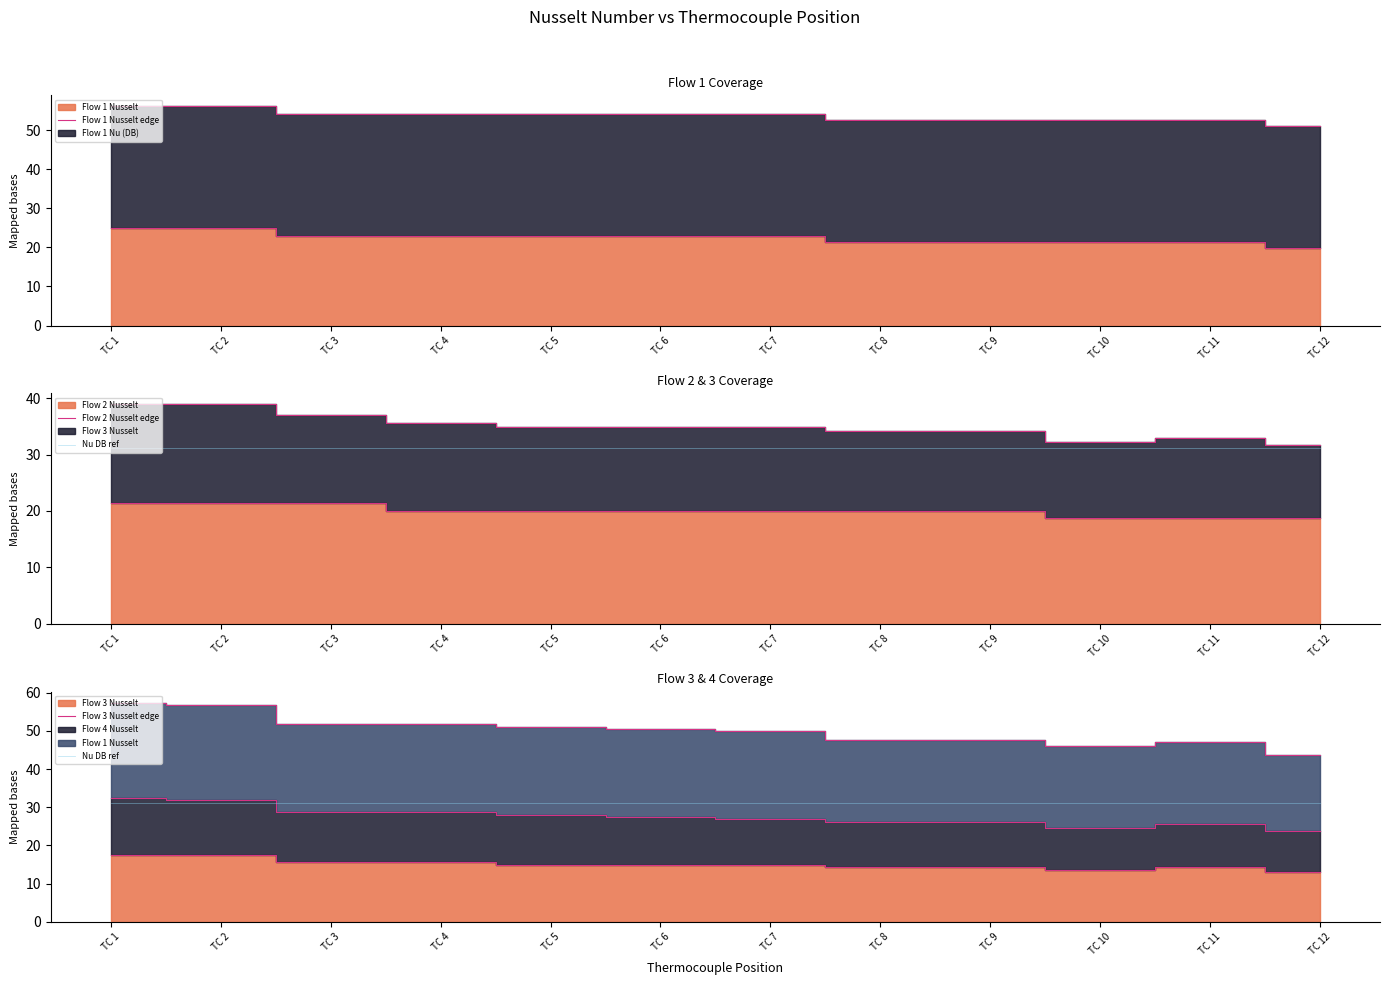

True or false: Flow 2 Nusselt edge has a value of 19.9 at TC 4.

True